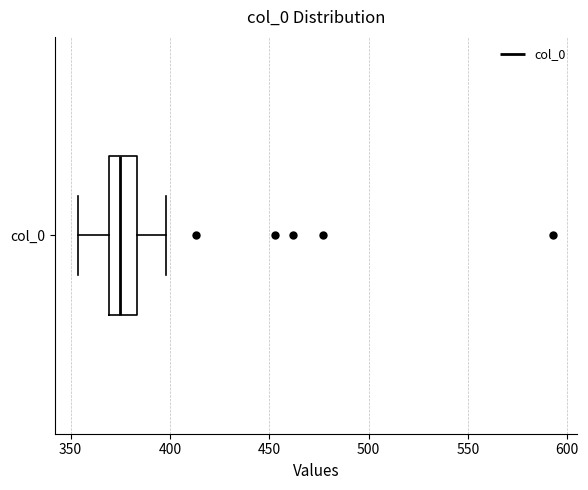

Read this box plot against the x-axis: the position of the median line, the range covered by the box, and the ends of both whiskers. The values are not printed on the chart, so give them approximately, as read against the axis.

median 375, box 370 to 385, whiskers 355 to 400